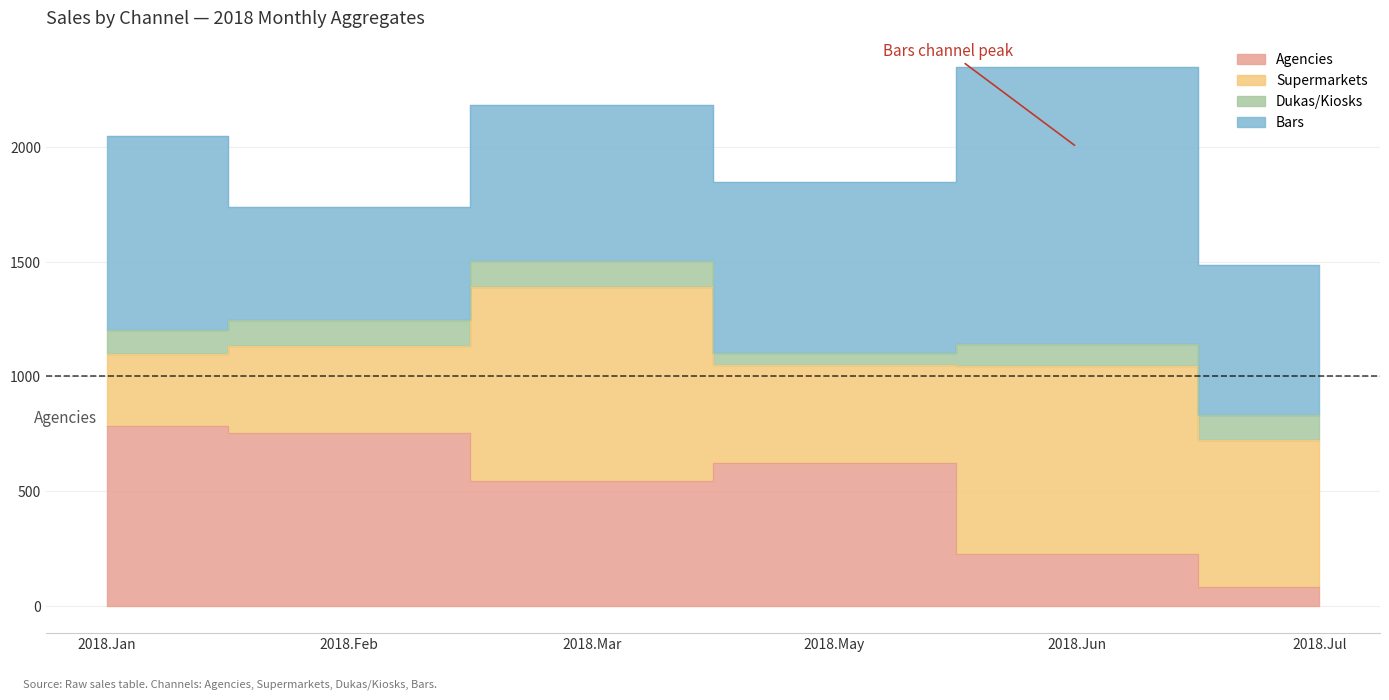

Read the Dukas/Kiosks value at 2018.Feb.

113